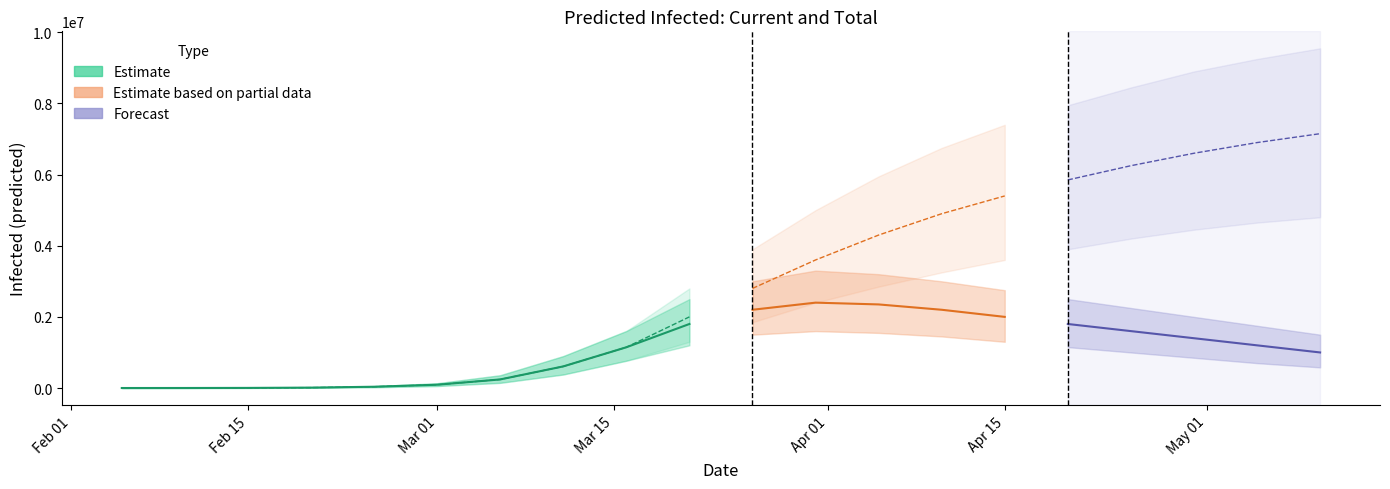

Reading left to right, extract all data points from this chart.

current_infected_mean: 102	916	3186	11290	36051	92596	241288	607537	1145523	1800000	2200000	2400000	2350000	2200000	2000000	1800000	1600000	1400000	1200000	1000000
current_infected_lower: 50	500	1909	6713	21593	55735	145520	379888	767090	1200000	1500000	1600000	1550000	1450000	1300000	1150000	1000000	850000	700000	580000
current_infected_upper: 150	1300	4569	16198	51473	134219	359522	897985	1603124	2500000	3000000	3300000	3200000	3000000	2750000	2500000	2250000	2000000	1750000	1500000
total_infected_mean: 102	916	3186	11392	36051	92596	241288	607537	1145523	2000000	2800000	3600000	4300000	4900000	5400000	5850000	6250000	6600000	6900000	7150000
total_infected_lower: 50	500	1909	6763	21593	55735	145520	379888	767090	1300000	1850000	2400000	2850000	3250000	3600000	3900000	4200000	4450000	4650000	4800000
total_infected_upper: 150	1300	4569	16348	51473	134219	359522	897985	1603124	2800000	3900000	5000000	5950000	6750000	7400000	7950000	8450000	8900000	9250000	9550000